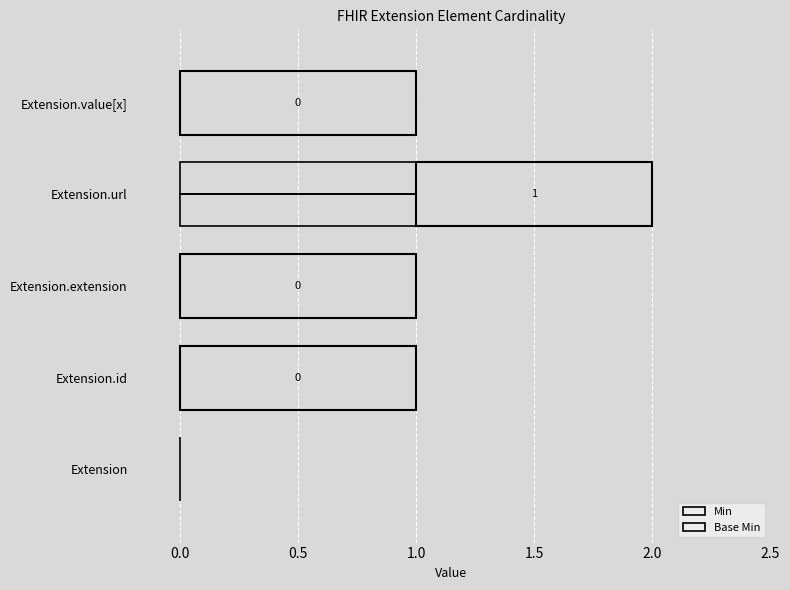

How many categories are shown in the chart?

5